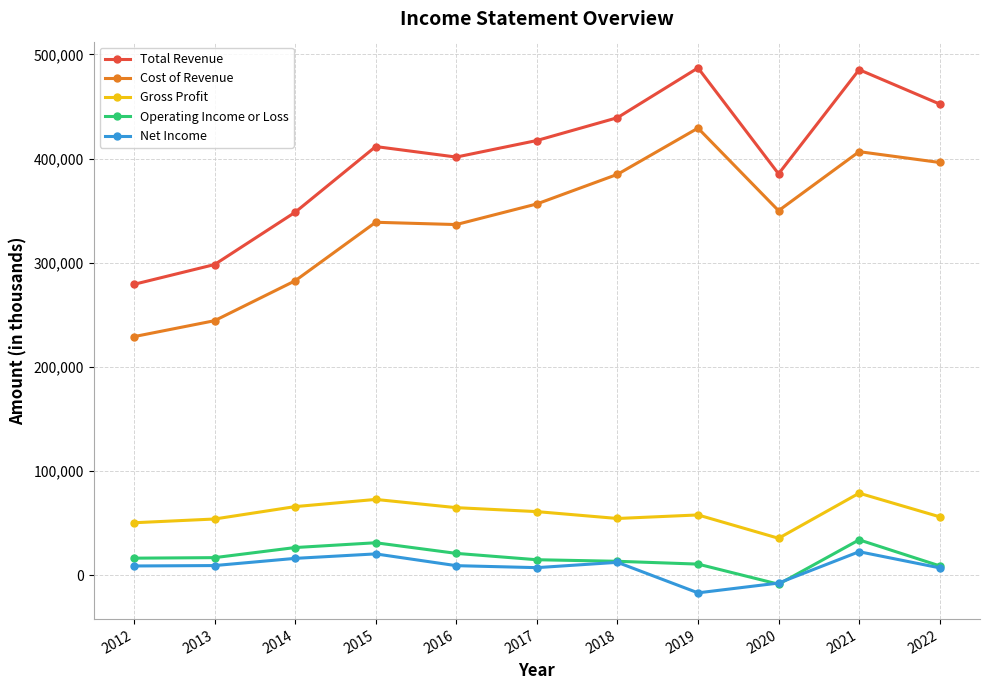

What is the value of the Operating Income or Loss point at the 2nd from the left?

16800